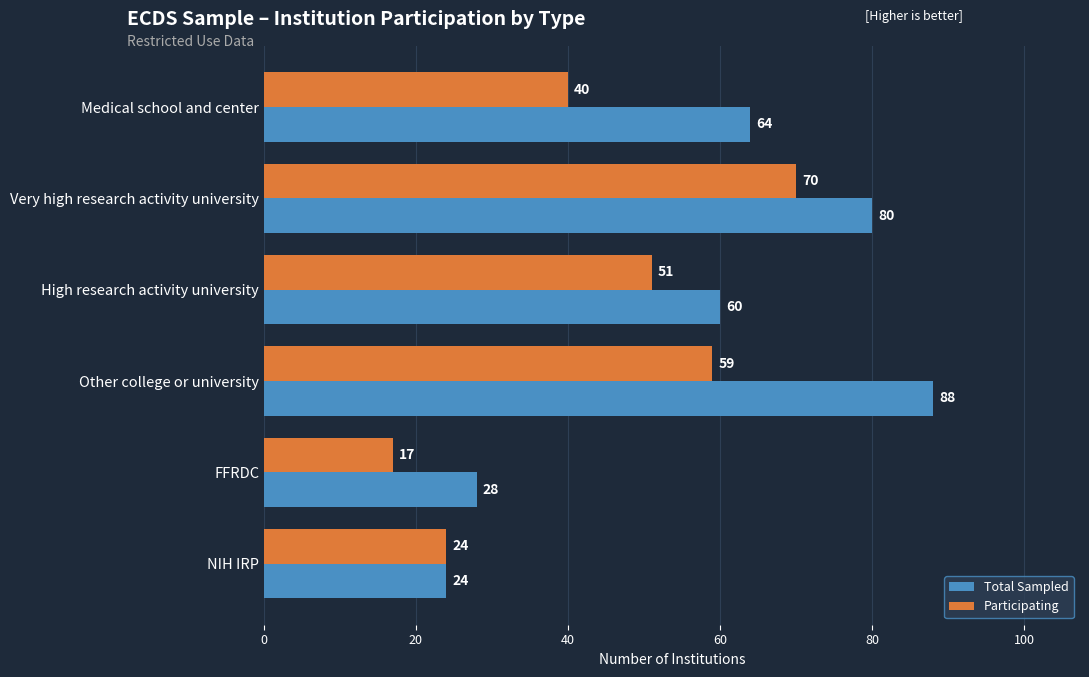

What are all the series names shown in the legend?

Total Sampled, Participating